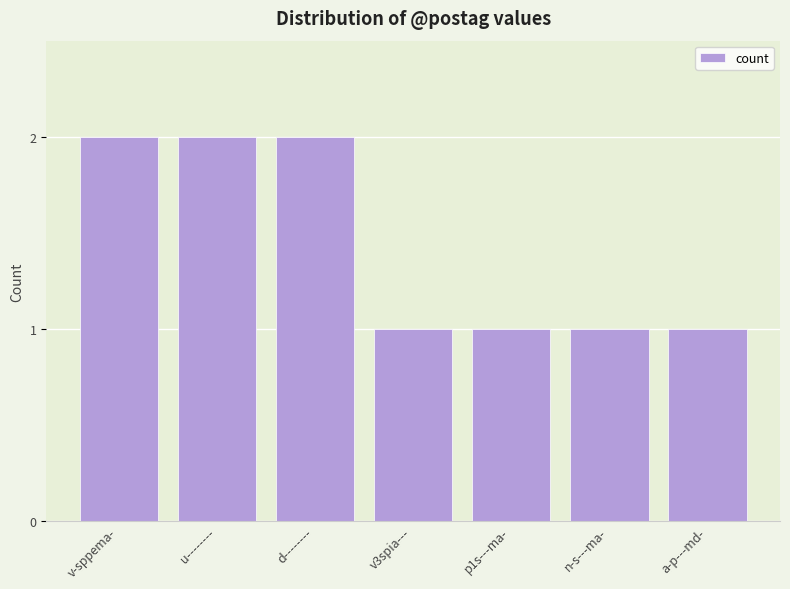

True or false: the data shows 0 at a-p---md-.

False